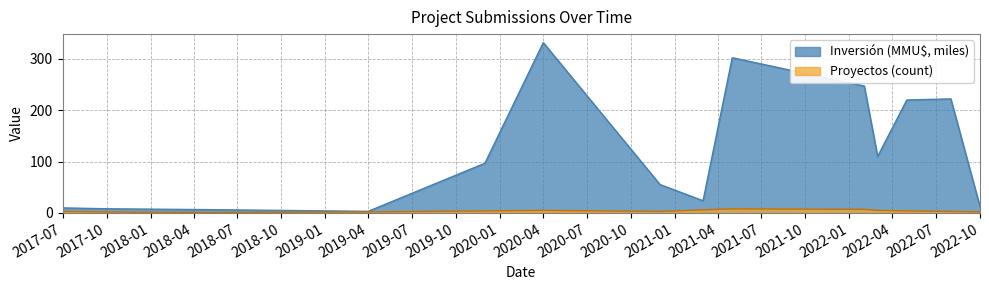

What are all the series names shown in the legend?

Inversión (MMU$, miles), Proyectos (count)